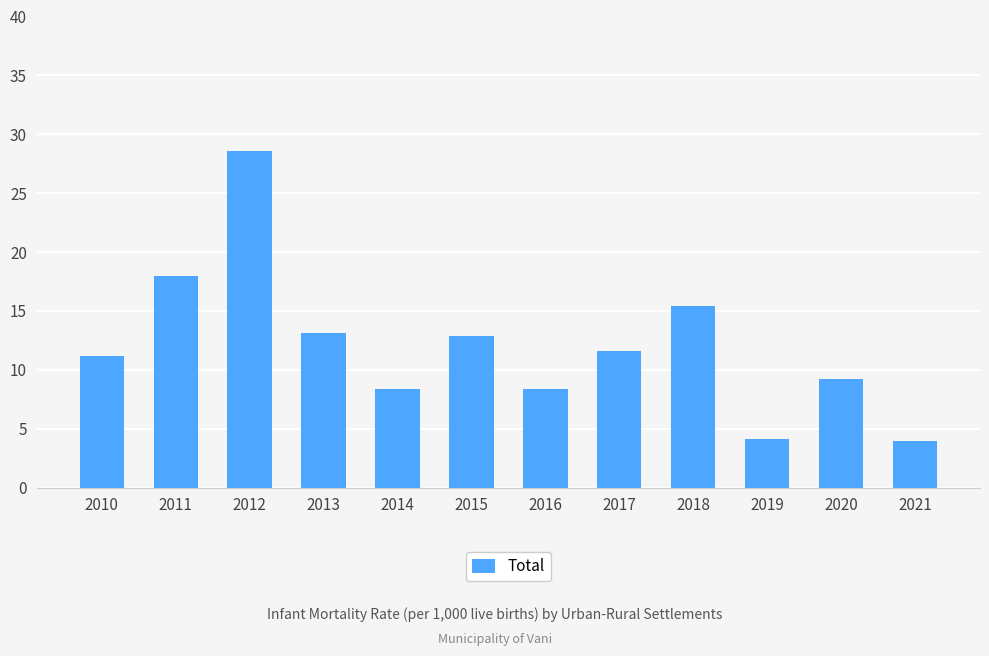

What is the sum of all values?

144.9